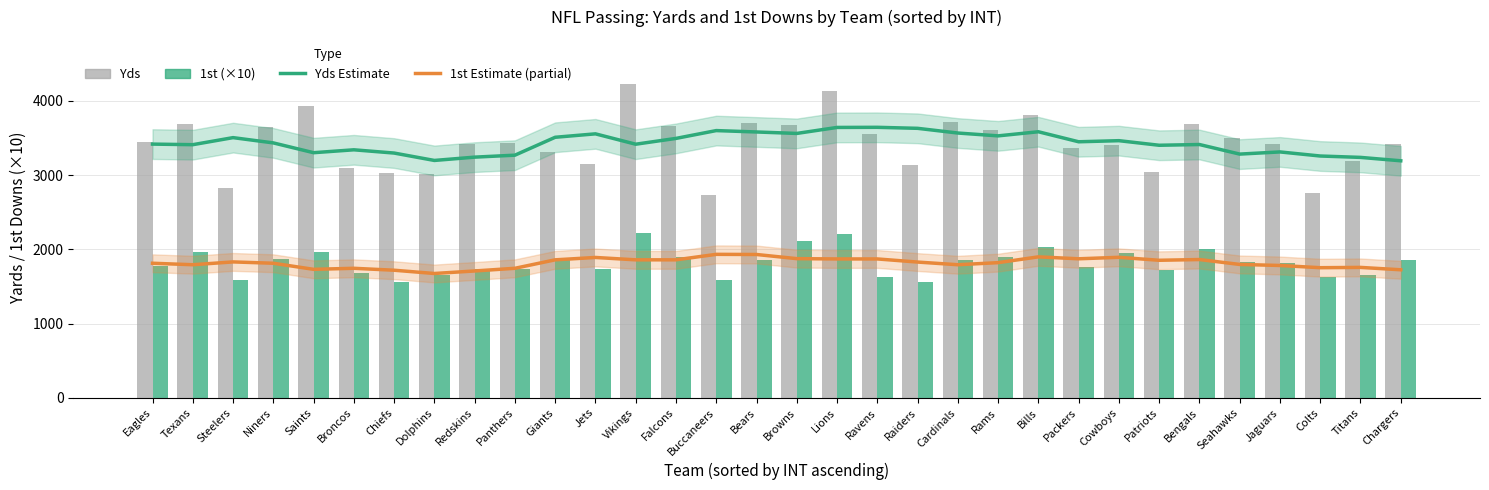

Which series has the widest spread of values?

Yds